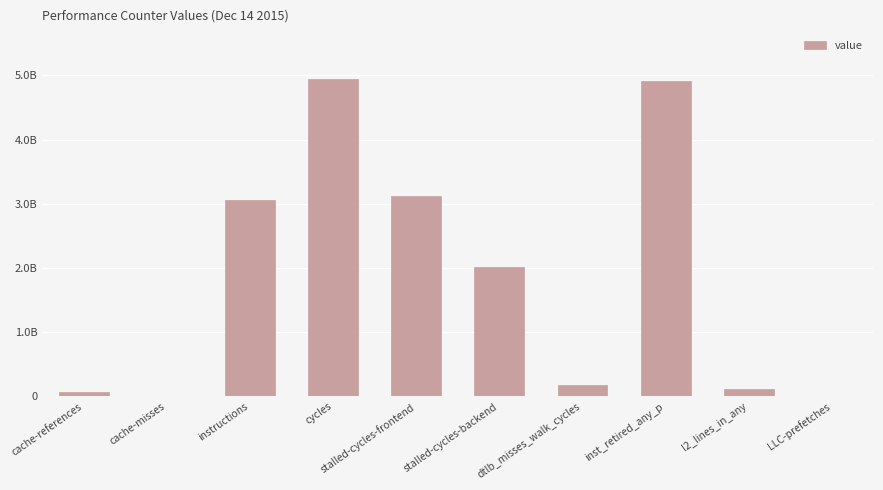

What is the sum of all values?

18428821464